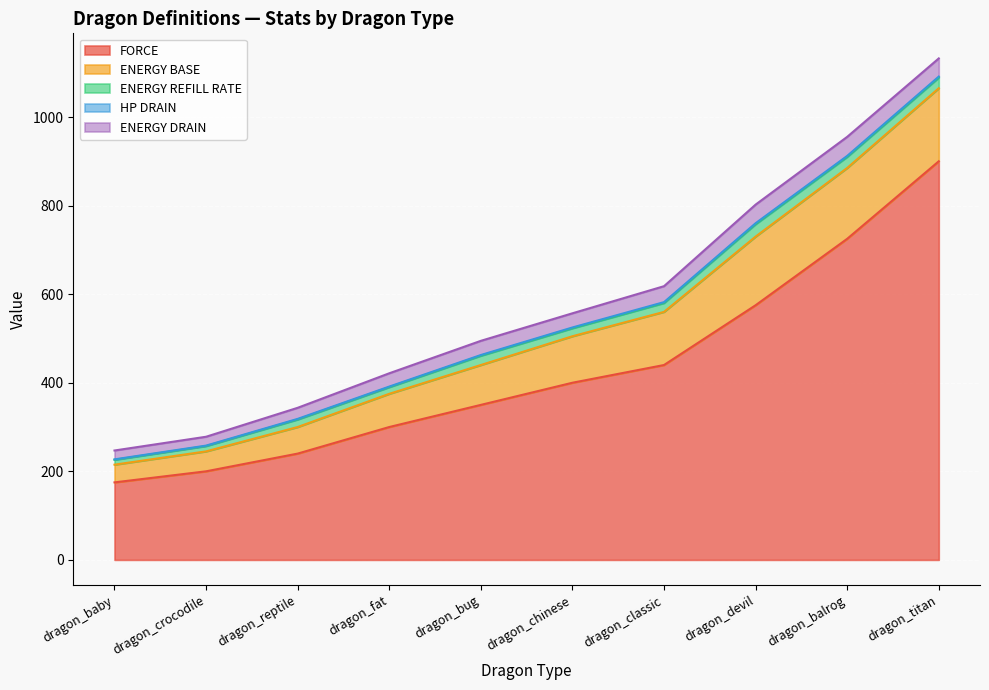

Reading left to right, what are all the values shown in this chart?

FORCE: 175.0	200.0	240.0	300.0	350.0	400.0	440.0	575.0	725.0	900.0
ENERGY BASE: 40.0	45.0	60.0	75.0	90.0	105.0	120.0	155.0	160.0	165.0
ENERGY REFILL RATE: 11.0	12.0	17.0	15.0	21.0	18.0	20.0	28.0	25.0	24.0
HP DRAIN: 1.0	1.1	1.4	1.3	1.6	1.8	2.0	2.2	2.2	2.3
ENERGY DRAIN: 20.0	20.0	25.0	30.0	32.0	32.0	36.0	42.0	43.0	41.0